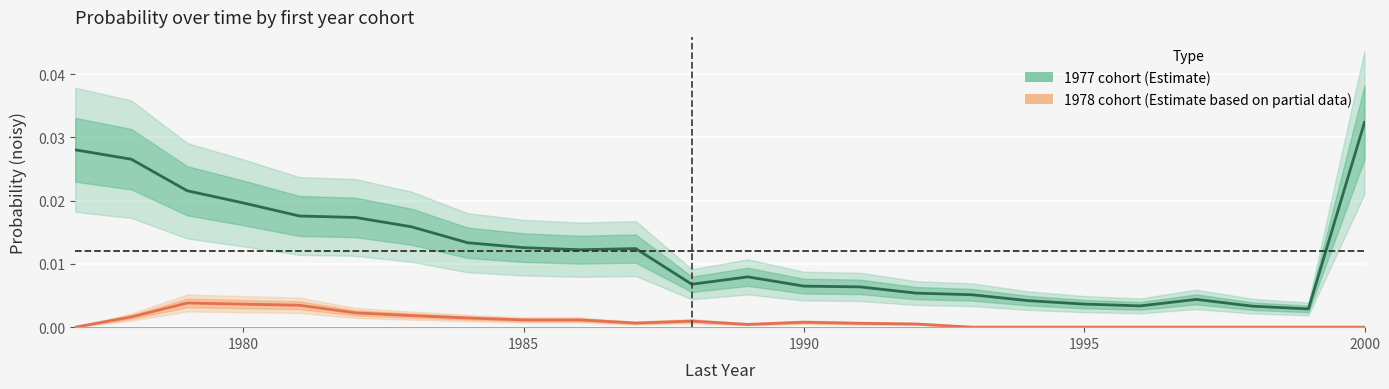

Rank the series by their maximum value, from highest to lowest.

1977 cohort (Estimate), 1978 cohort (Estimate)